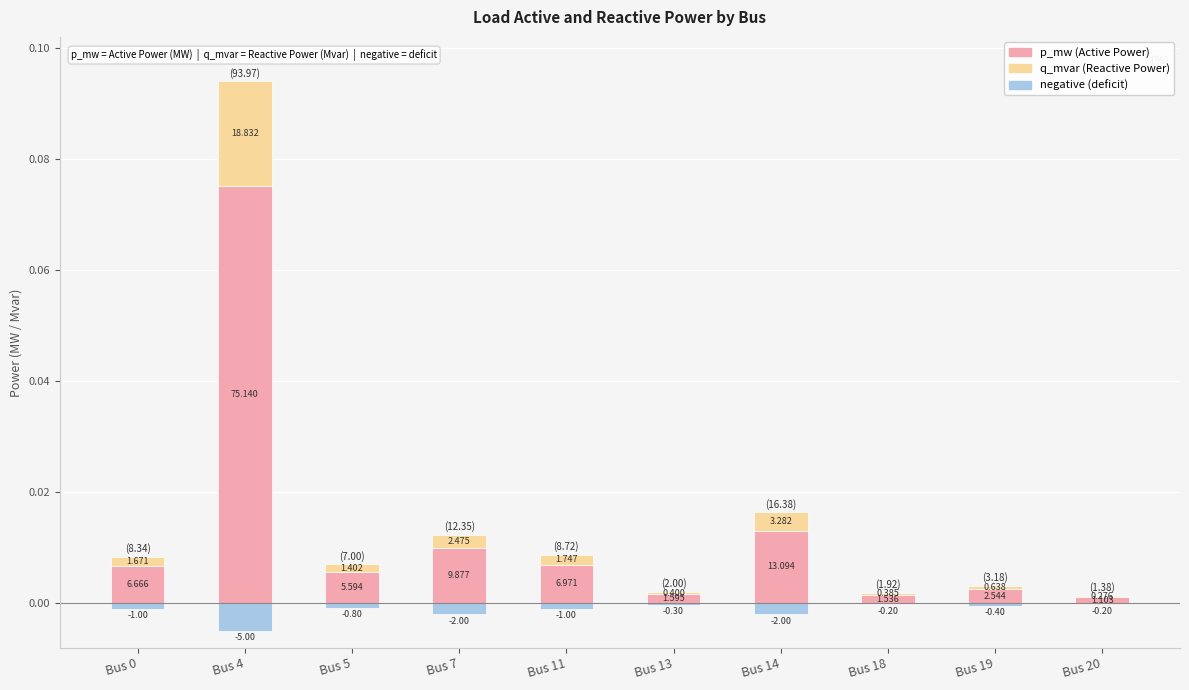

Between Bus 0 and Bus 14, which is larger?

Bus 14